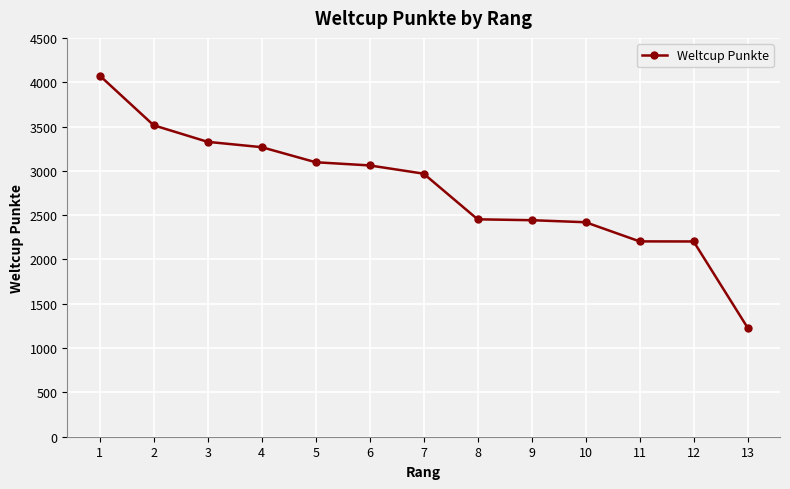

What is the minimum value shown in the chart?

1230